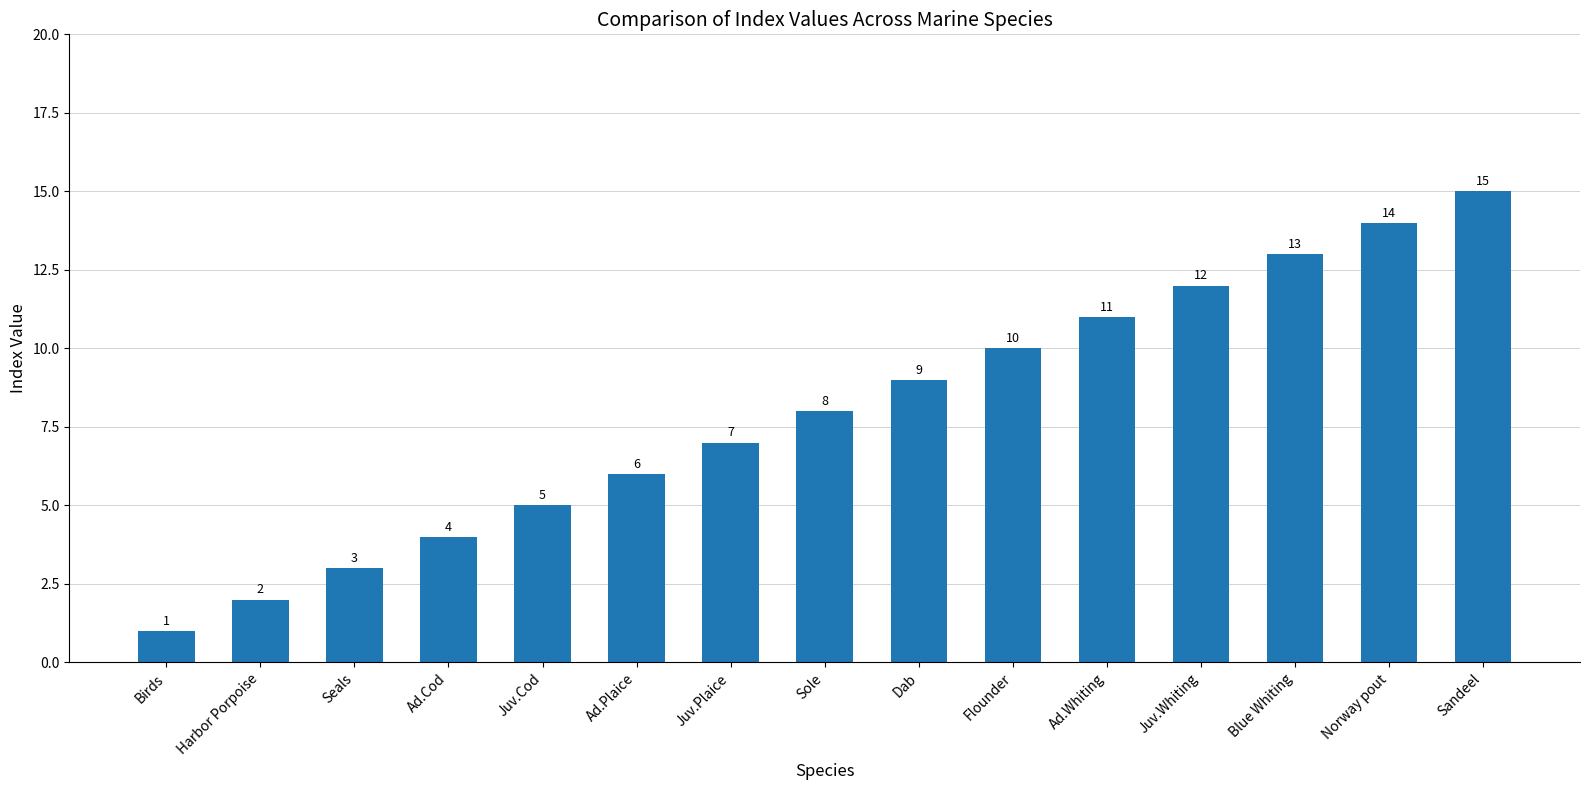

Count the number of data series in this chart.

1